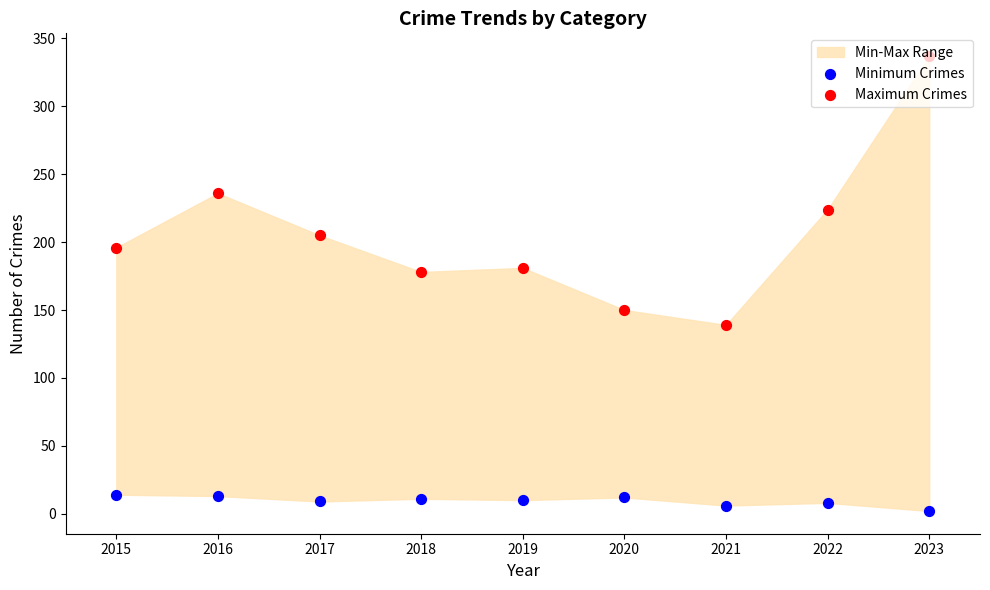

Is the value of Maximum Crimes at 2022 greater than the value of Minimum Crimes at 2020?

Yes